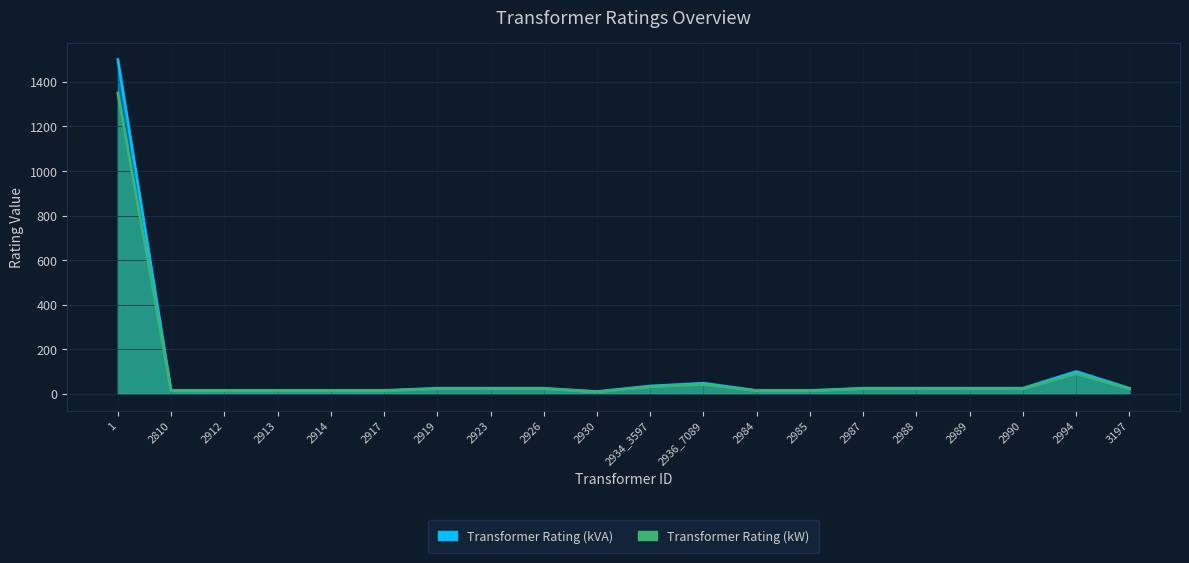

What is the label of the 7th point from the left?

2919